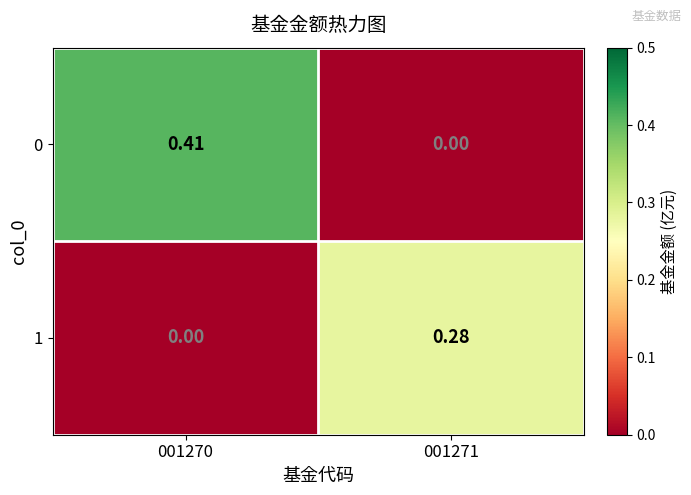

Is the value of 1 at 001271 greater than the value of 0 at 001270?

No